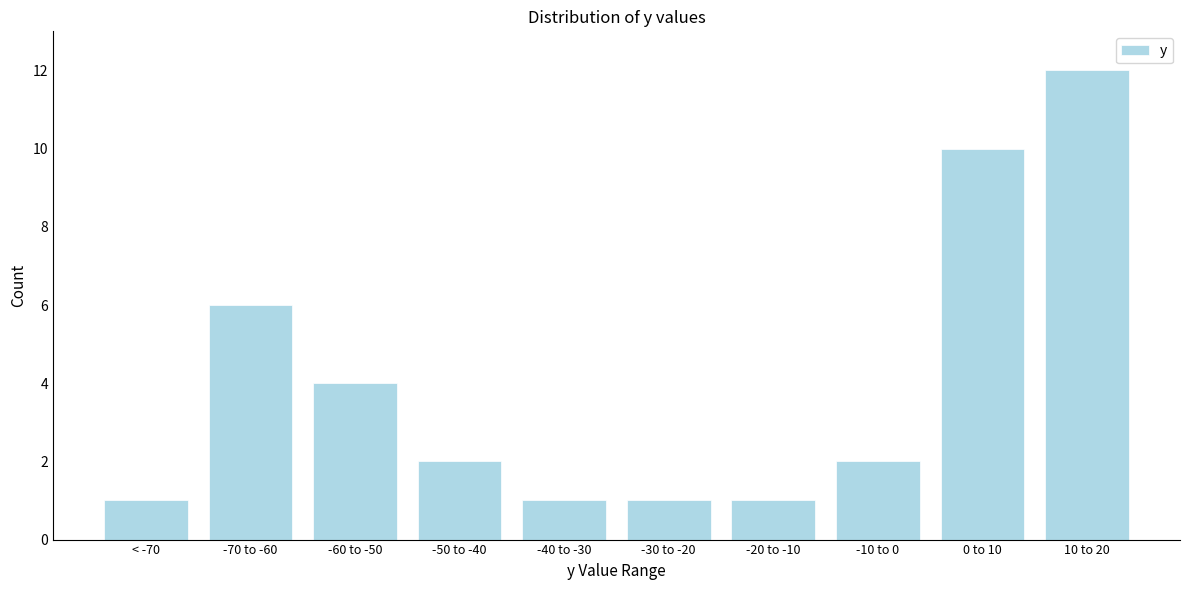

Reading left to right, extract all data points from this chart.

1	6	4	2	1	1	1	2	10	12